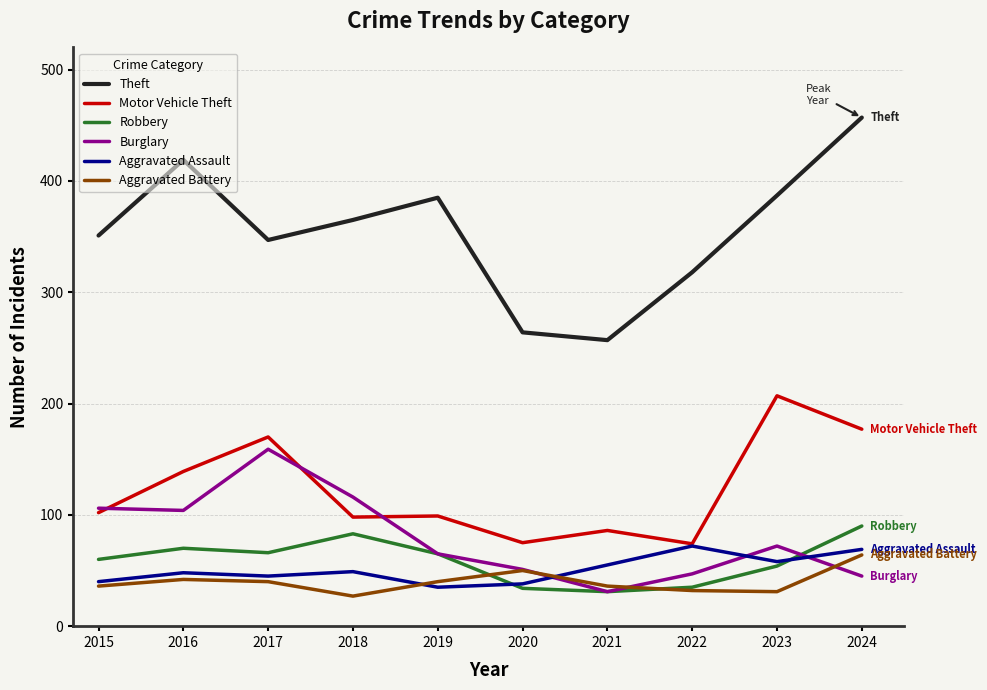

What is the sum of all Burglary values?

796